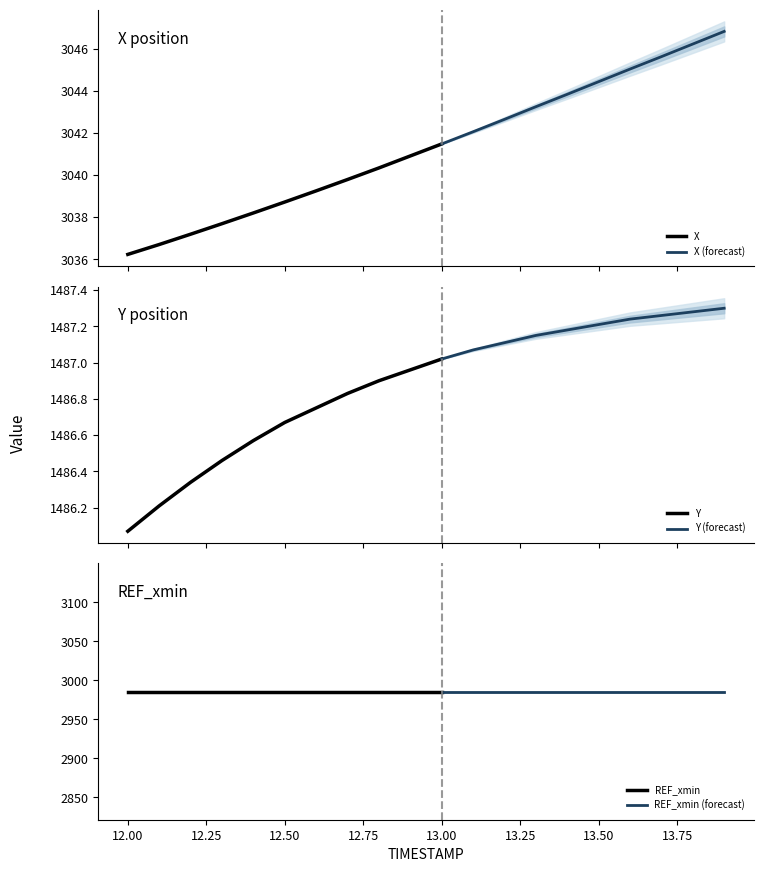

Reading left to right, list all the values displayed in this chart.

X: 12.0=3036.2	12.1=3036.7	12.2=3037.2	12.3=3037.7	12.4=3038.2	12.5=3038.7	12.6=3039.2	12.7=3039.8	12.8=3040.3	12.9=3040.9	13.0=3041.5	13.1=3042.1	13.2=3042.7	13.3=3043.2	13.4=3043.8	13.5=3044.4	13.6=3045.0	13.7=3045.6	13.8=3046.2	13.9=3046.8
Y: 12.0=1486.1	12.1=1486.2	12.2=1486.3	12.3=1486.5	12.4=1486.6	12.5=1486.7	12.6=1486.8	12.7=1486.8	12.8=1486.9	12.9=1487.0	13.0=1487.0	13.1=1487.1	13.2=1487.1	13.3=1487.2	13.4=1487.2	13.5=1487.2	13.6=1487.2	13.7=1487.3	13.8=1487.3	13.9=1487.3
REF_xmin: 12.0=2985.6	12.1=2985.6	12.2=2985.6	12.3=2985.6	12.4=2985.6	12.5=2985.6	12.6=2985.6	12.7=2985.6	12.8=2985.6	12.9=2985.6	13.0=2985.6	13.1=2985.6	13.2=2985.6	13.3=2985.6	13.4=2985.6	13.5=2985.6	13.6=2985.6	13.7=2985.6	13.8=2985.6	13.9=2985.6